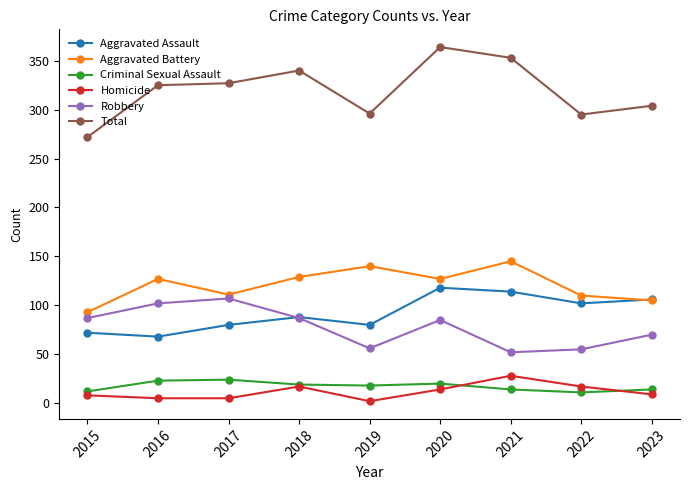

Is the value of Criminal Sexual Assault at 2015 greater than the value of Homicide at 2015?

Yes